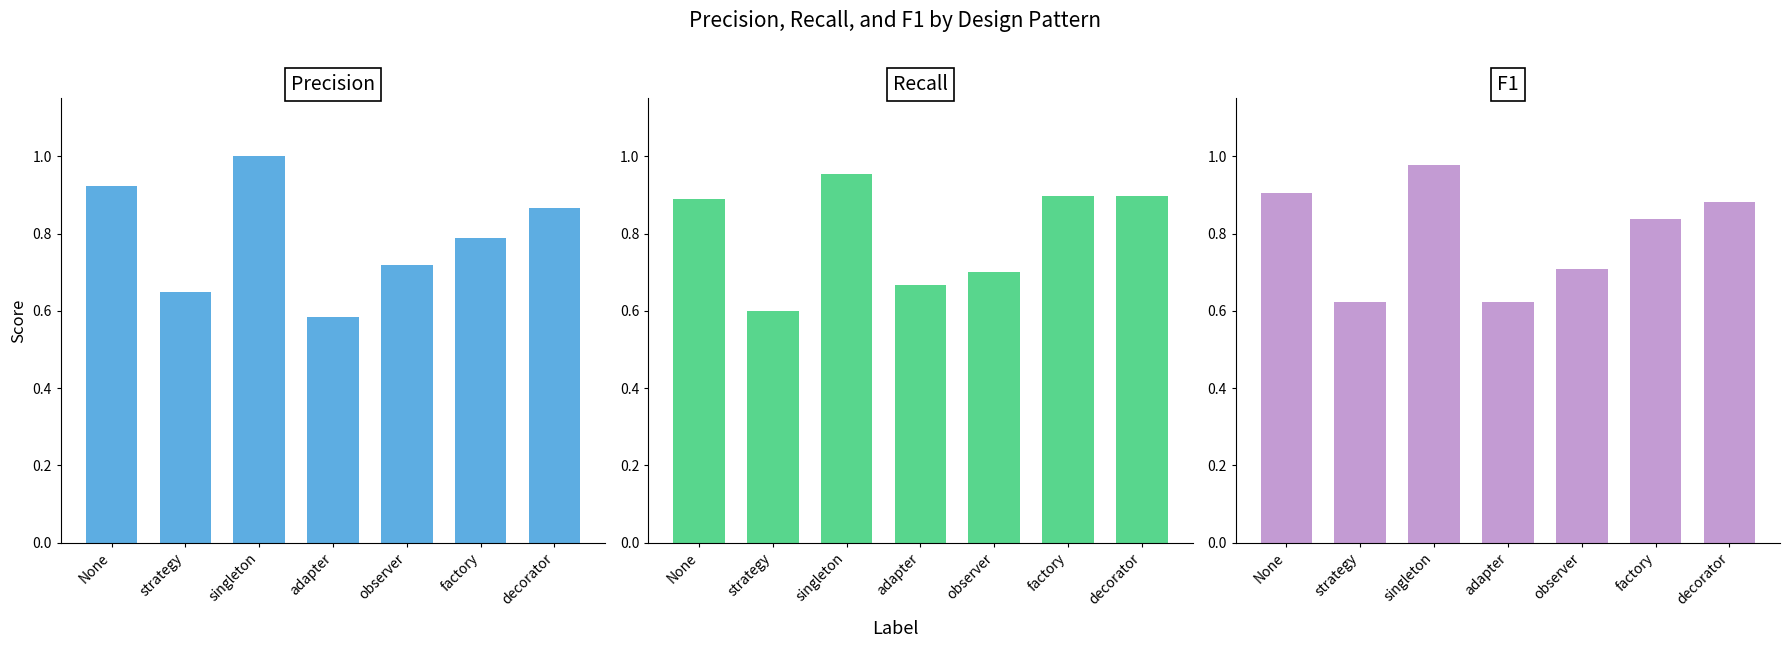

What is the difference between the Precision values at strategy and factory?

0.1